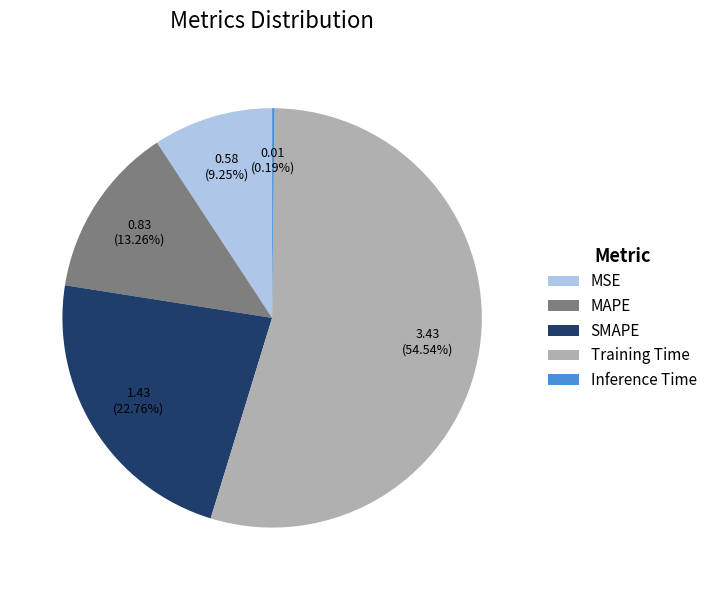

What is the ratio of the value at MSE to the value at SMAPE?

0.4